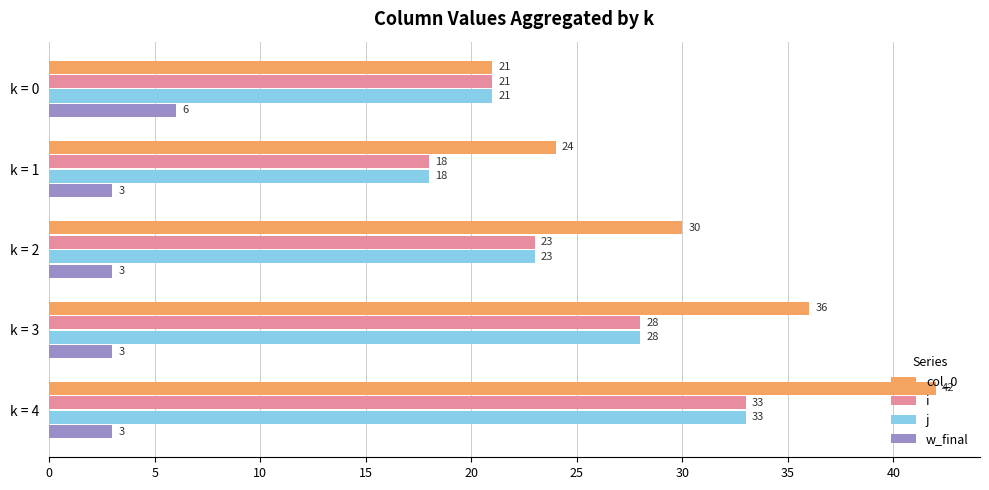

Count the number of data series in this chart.

4